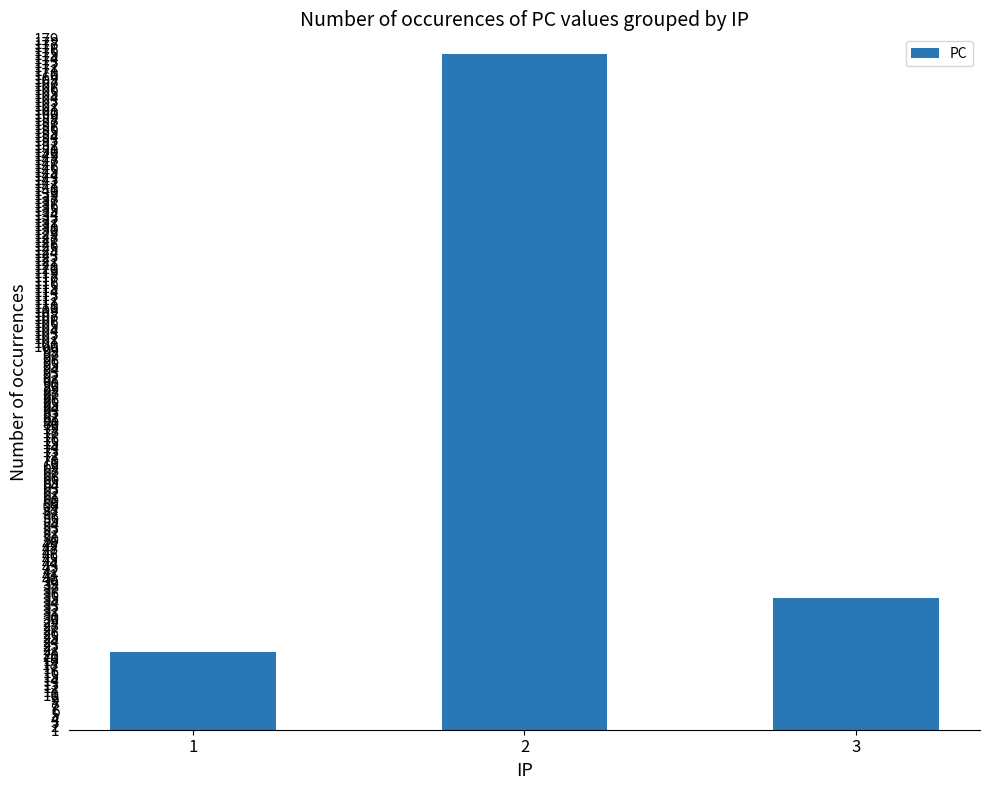

List the labels in order of value, largest first.

2, 3, 1